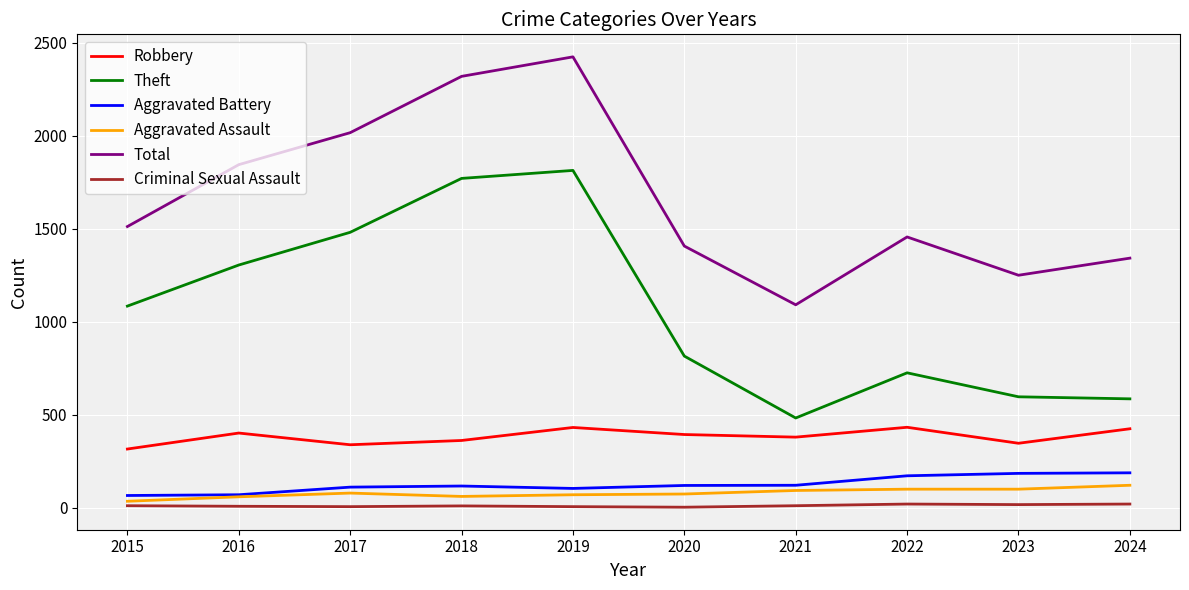

Read the Aggravated Assault value at 2017.

78